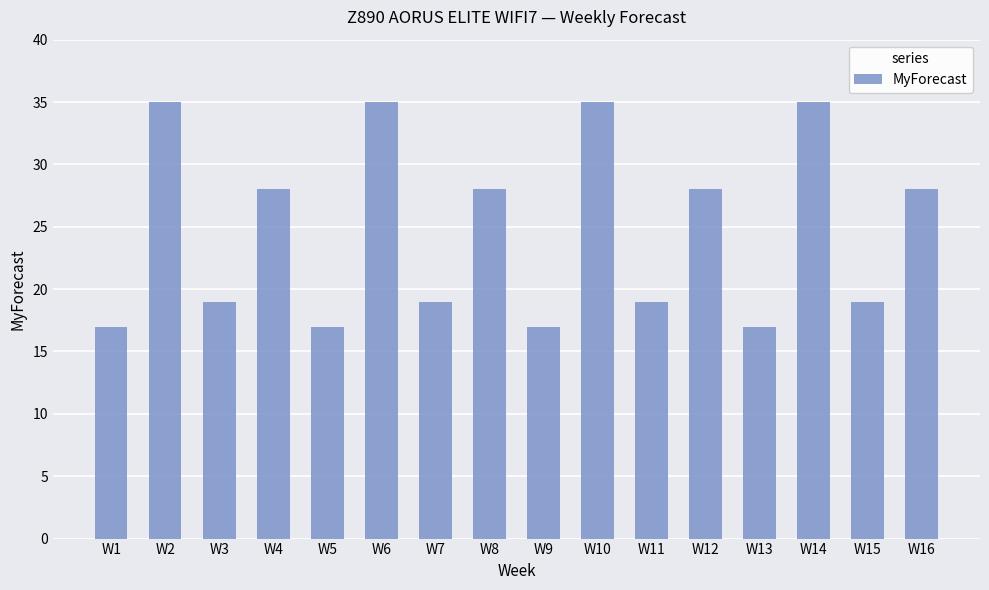

Is it true that the value at W1 is 4?

False